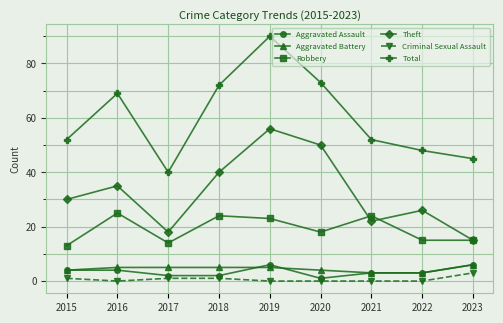

True or false: Total has a value of 52 at 2015.

True